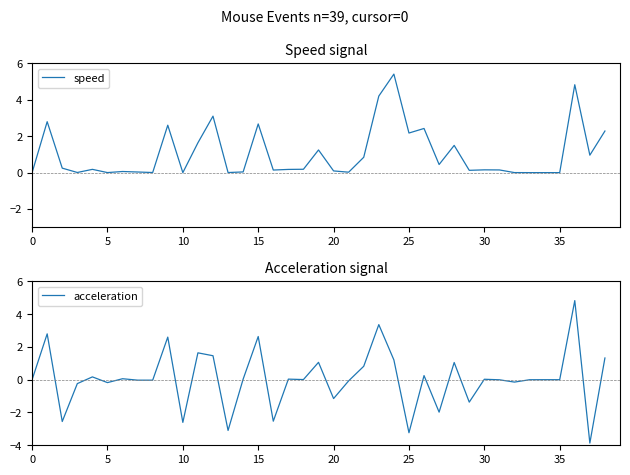

Read the speed value at 16.

0.1